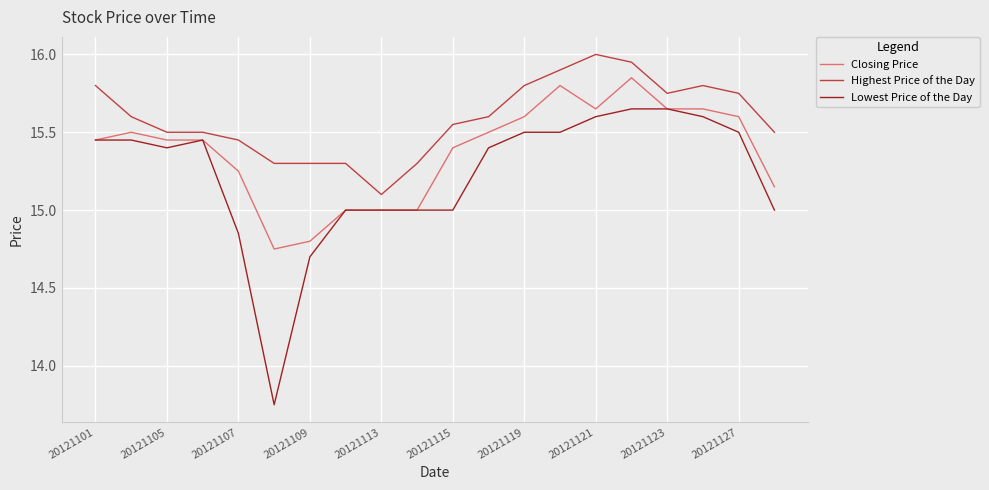

Which series has the largest total across all categories?

Highest Price of the Day